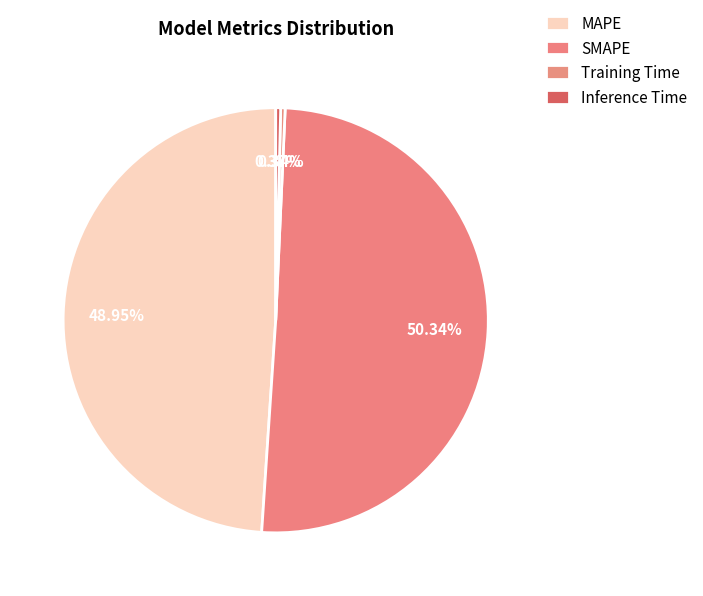

To the nearest percent, what portion does SMAPE represent?

50%